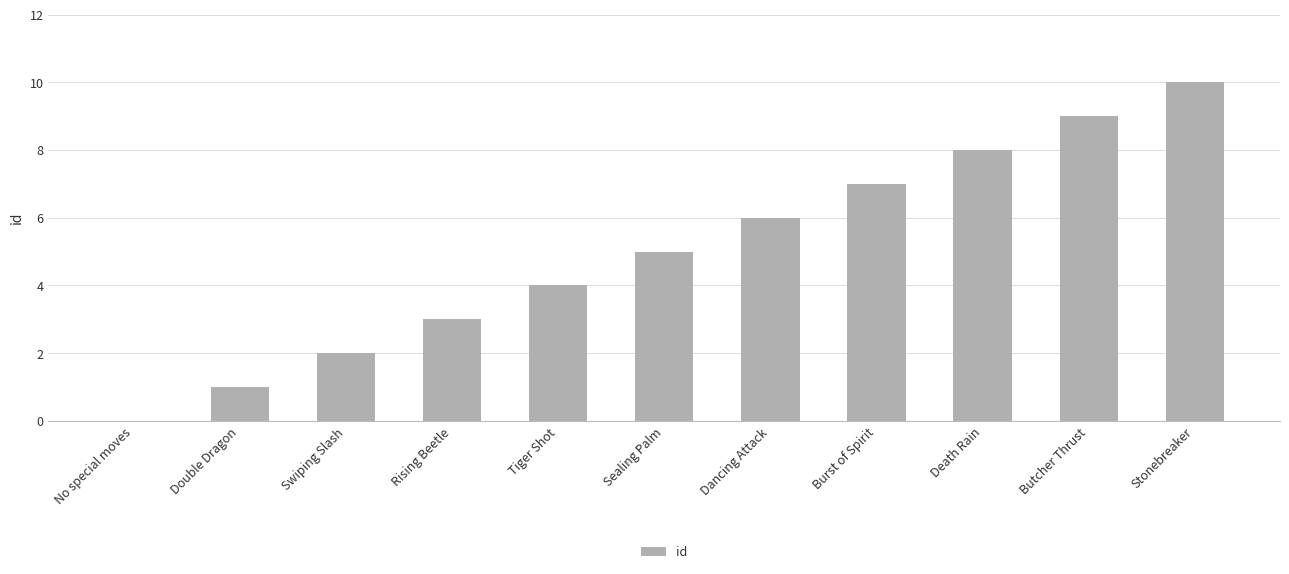

Between Swiping Slash and No special moves, which is larger?

Swiping Slash